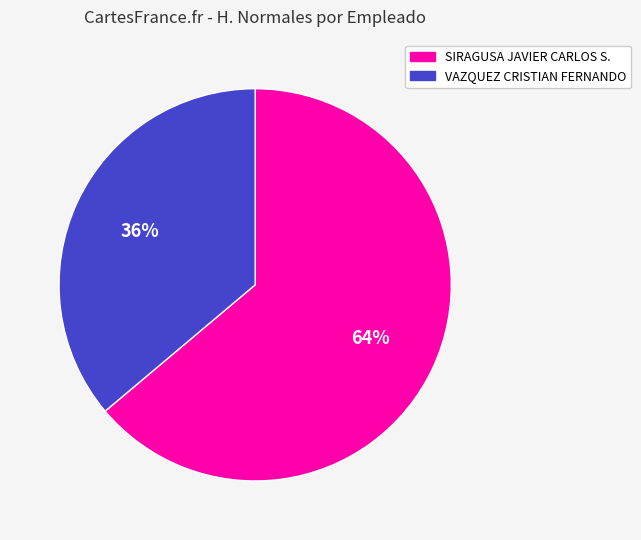

Which slice is the largest?

SIRAGUSA JAVIER CARLOS S.